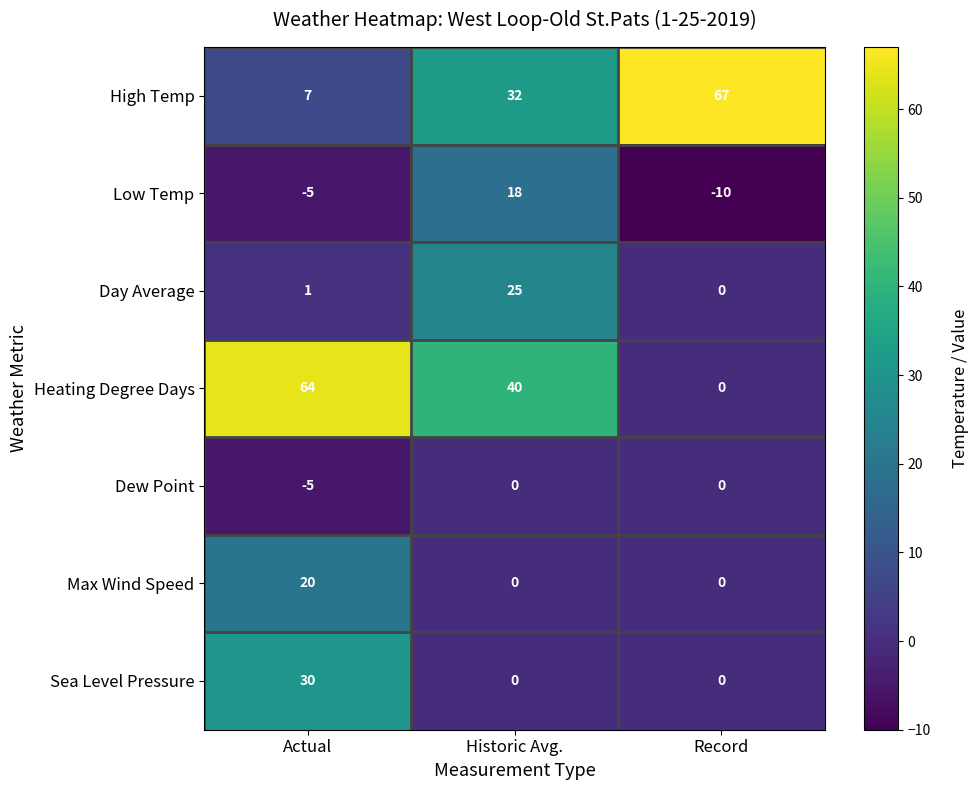

What is the total value across all series at Historic Avg.?

115